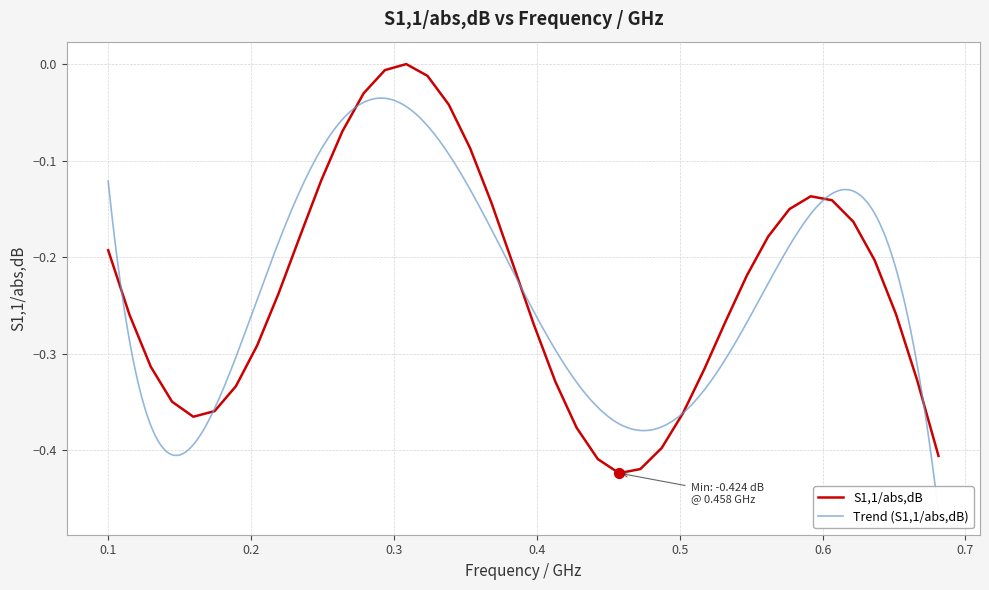

Between 0.53210002 and 0.26390001, which is larger?

0.26390001